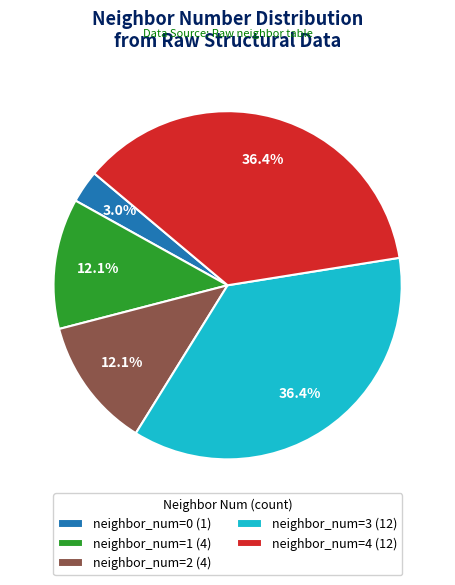

Does neighbor_num=1 (4) represent more than half of the total?

No